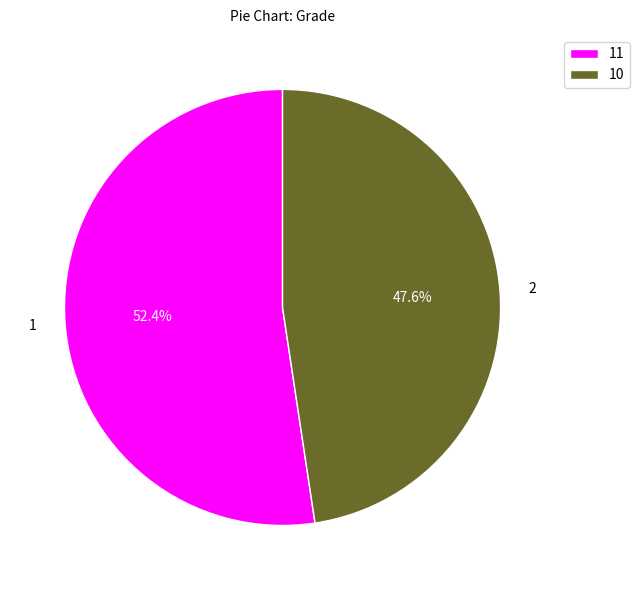

What portion of the pie excludes 10?

52.4%